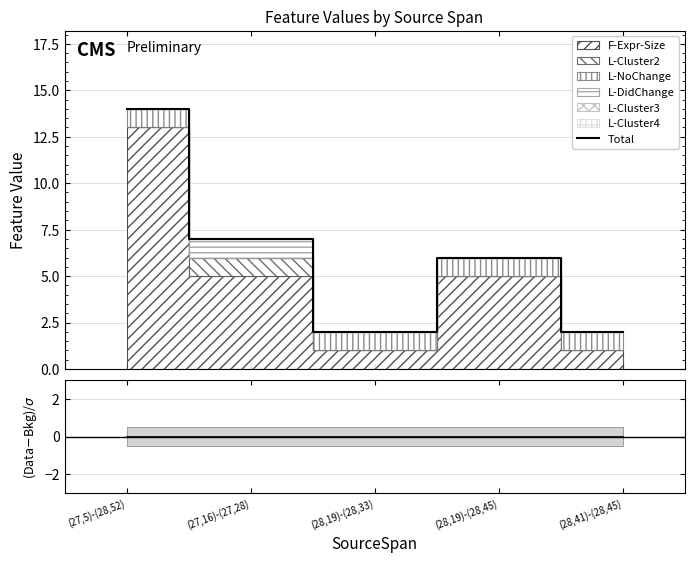

How many lines are shown in the chart?

2